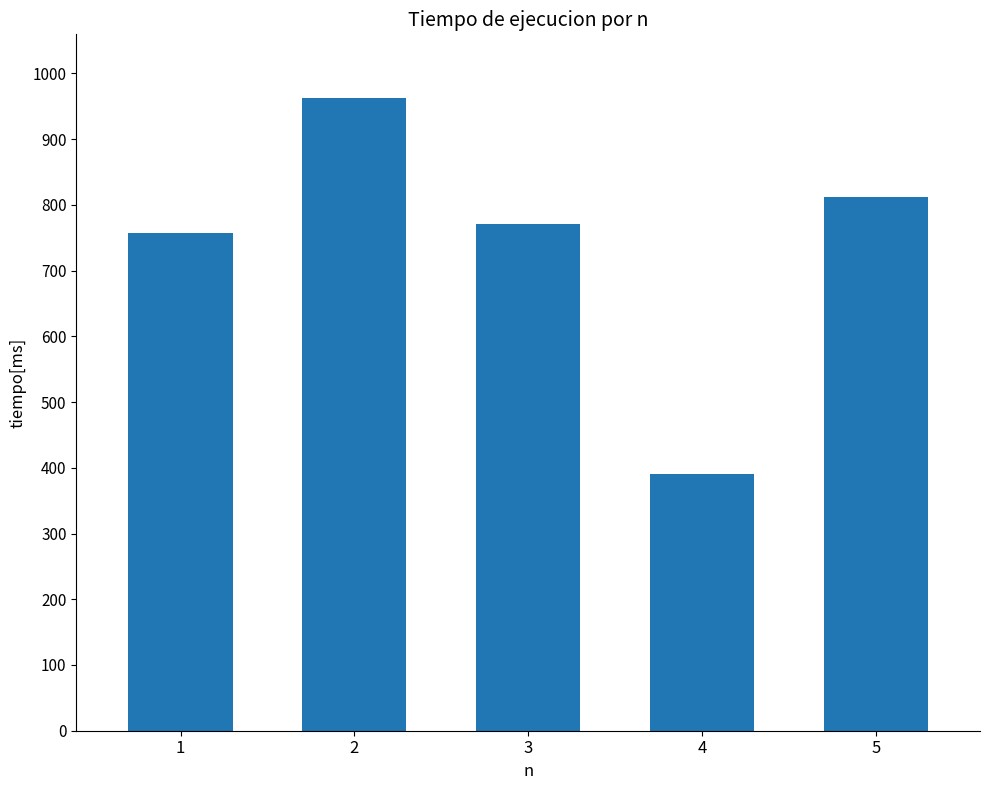

At which category does the chart reach its peak across all series?

2